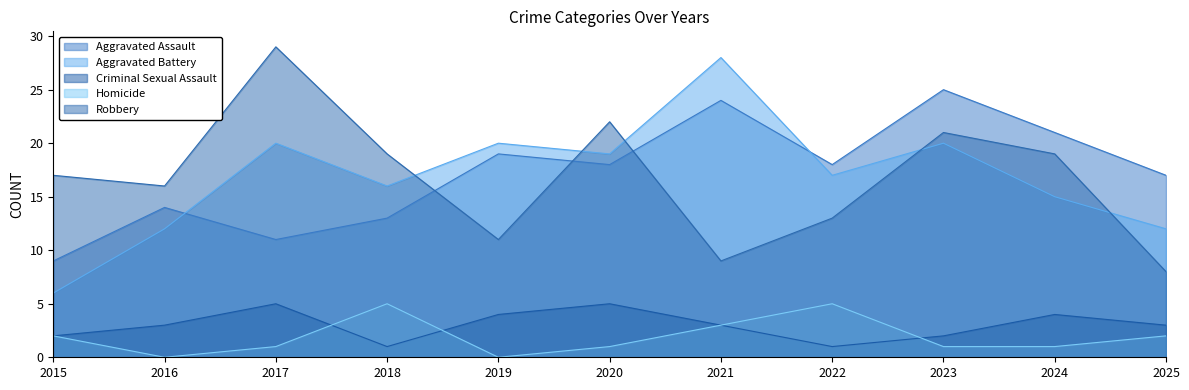

How many interior local peaks does the Criminal Sexual Assault series have?

3